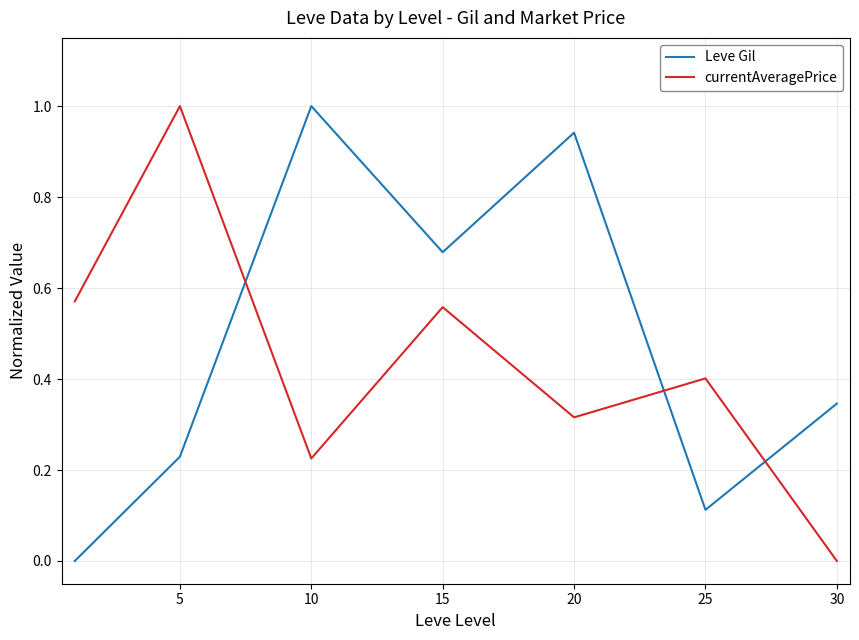

True or false: Leve Gil and currentAveragePrice intersect in this chart.

True